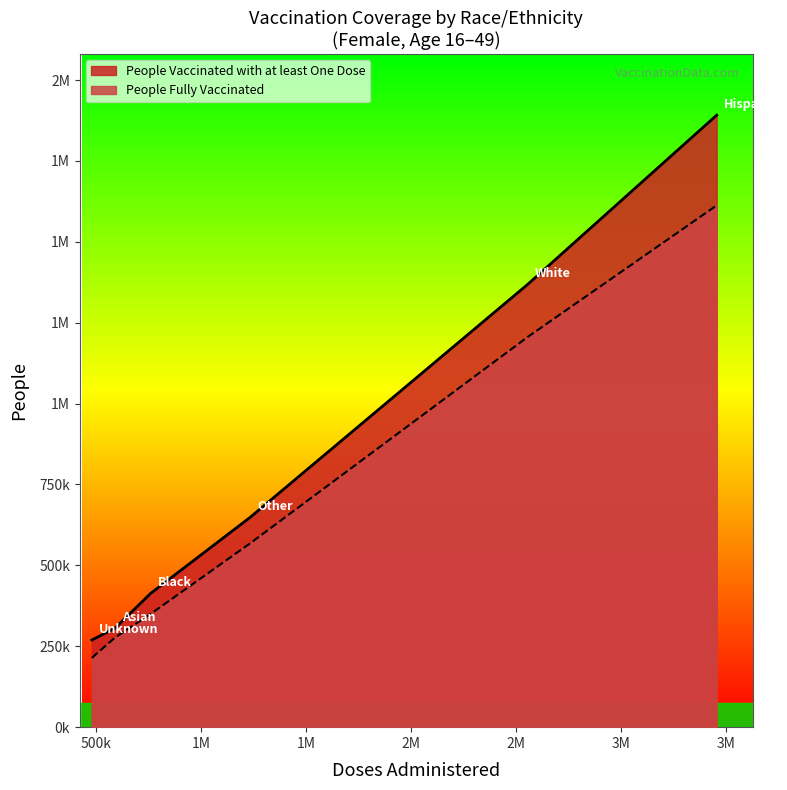

Where is the first local minimum for People Fully Vaccinated?

Unknown